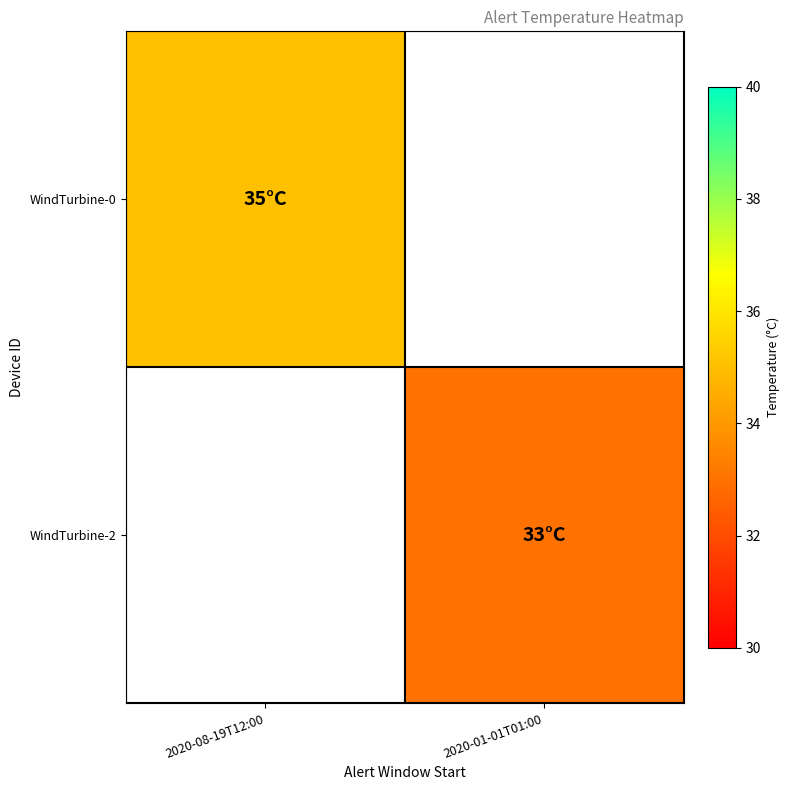

Which category has the lowest value across all series?

2020-01-01T01:00